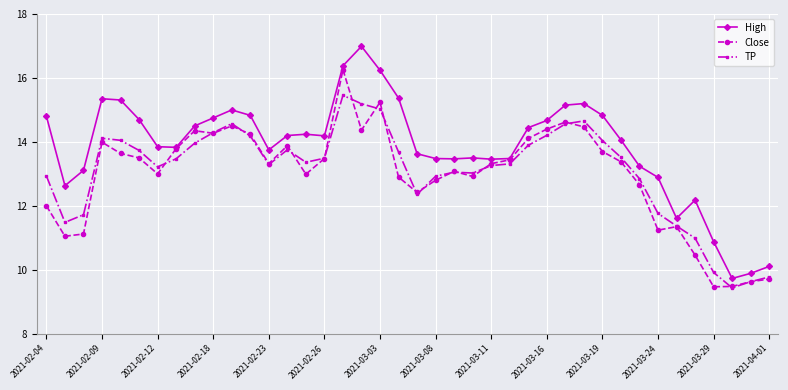

Which series has the largest total across all categories?

High